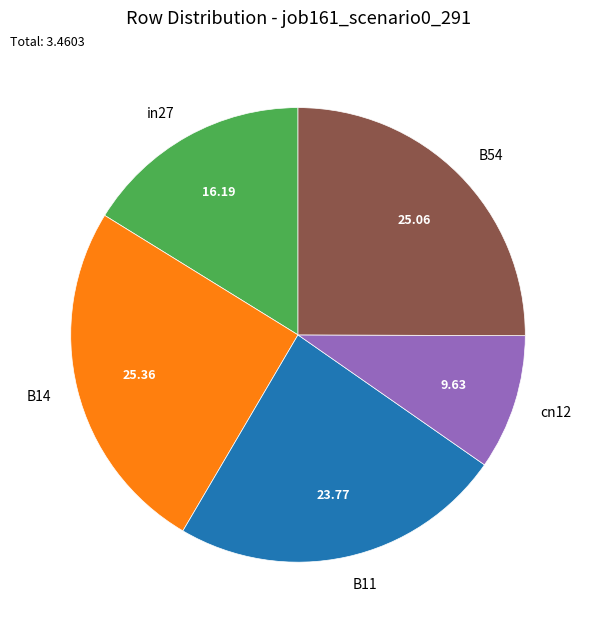

Which slice is the smallest?

cn12